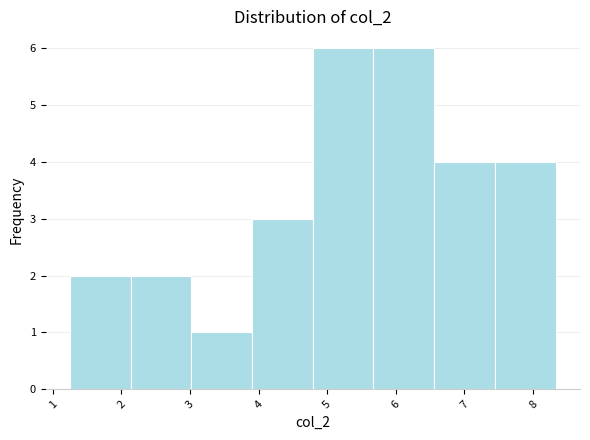

Reading left to right, list every bar in this chart as the range it spans on the x-axis followed by its height. Neither the bar edges nor the heights are printed on the chart, so give them approximately, as read against the axes.

1.3 to 2.1: 2
2.1 to 3.0: 2
3.0 to 3.9: 1
3.9 to 4.8: 3
4.8 to 5.7: 6
5.7 to 6.6: 6
6.6 to 7.4: 4
7.4 to 8.3: 4